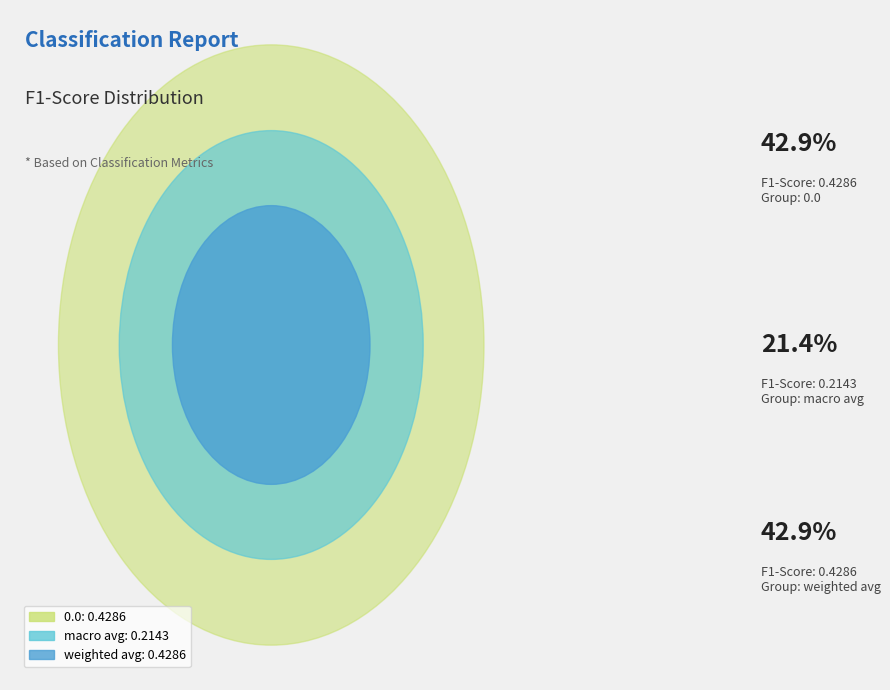

What is the change in value from 0.0 to macro avg?

-0.2